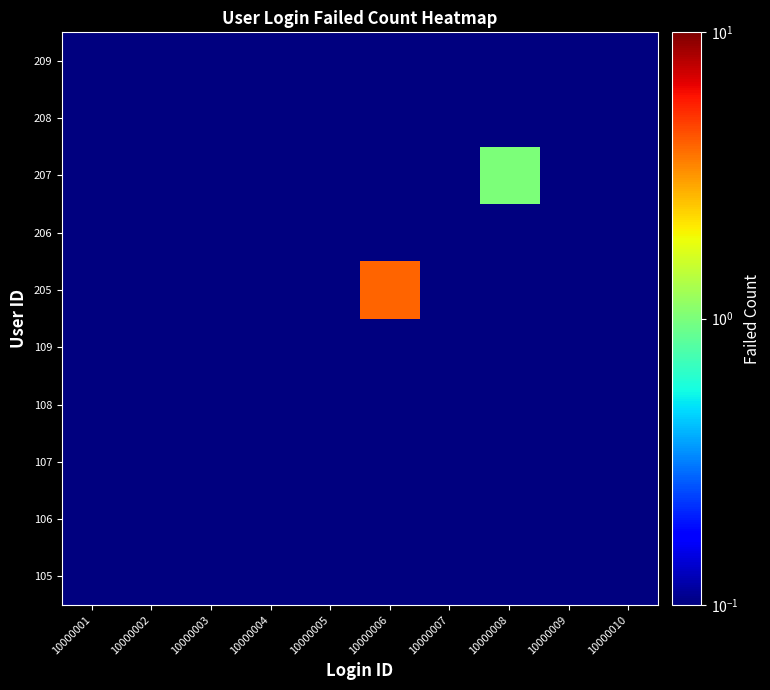

At how many categories does at least one series exceed 0?

10